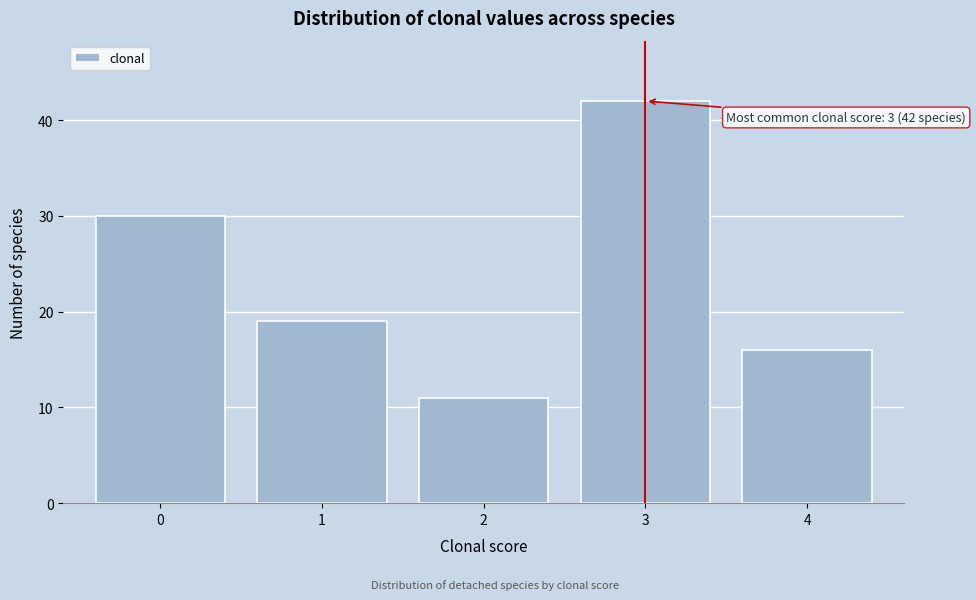

Reading left to right, what are all the values shown in this chart?

0=30	1=19	2=11	3=42	4=16